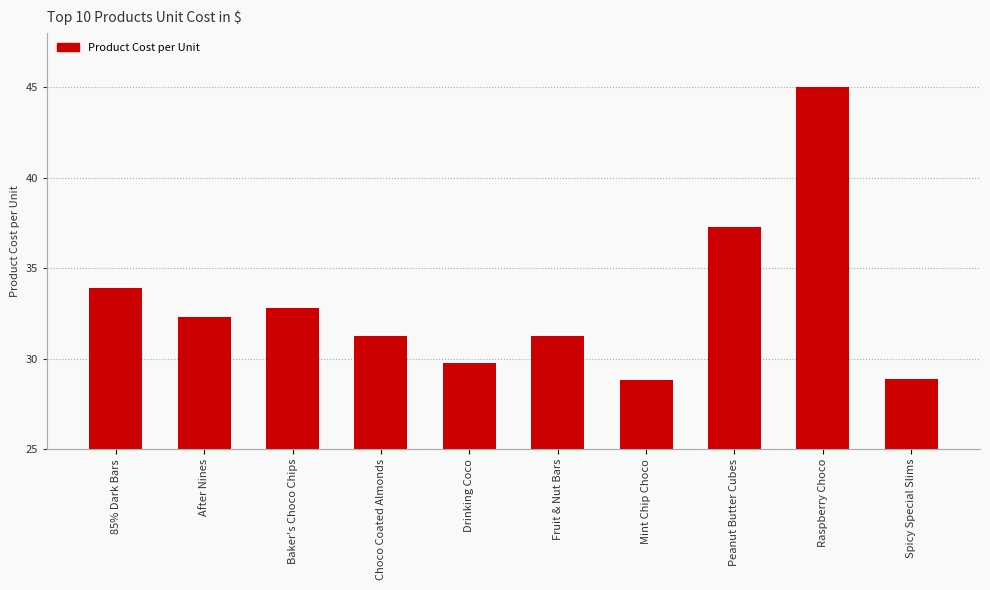

What is the difference between the values at Mint Chip Choco and Baker's Choco Chips?

4.0